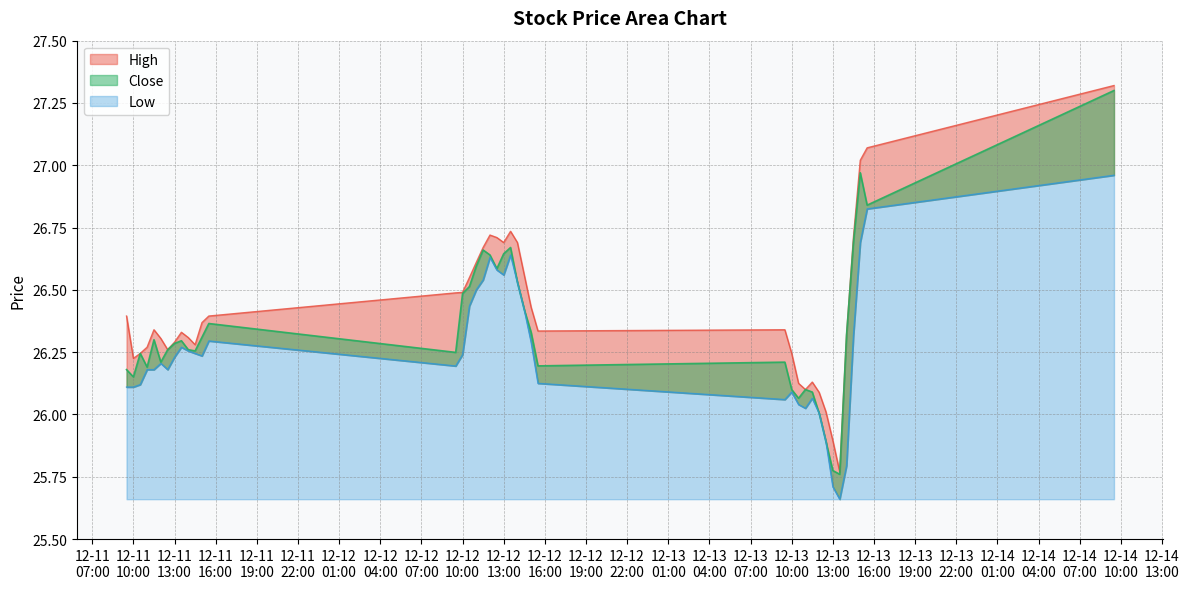

How many data points in Close are less than 26?

3